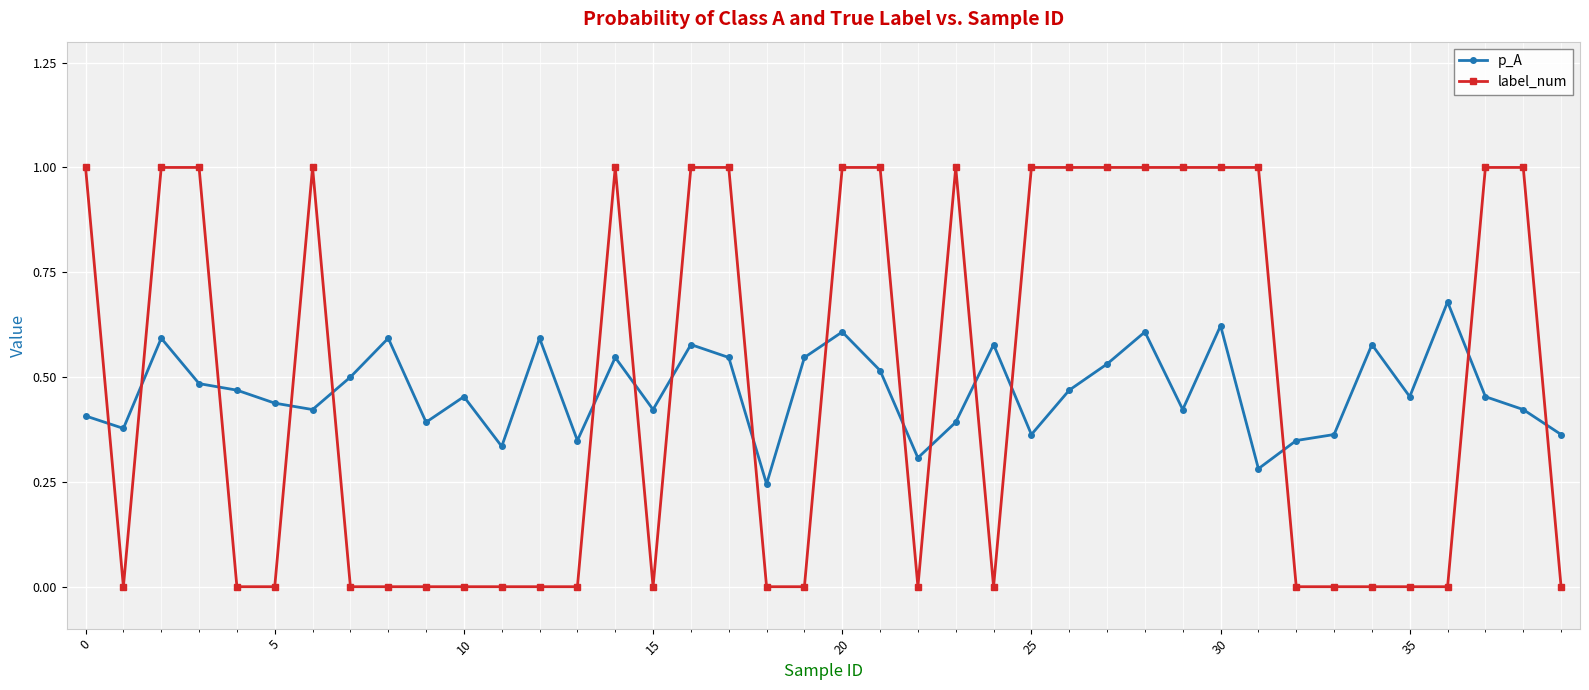

Rank the series by their maximum value, from lowest to highest.

p_A, label_num